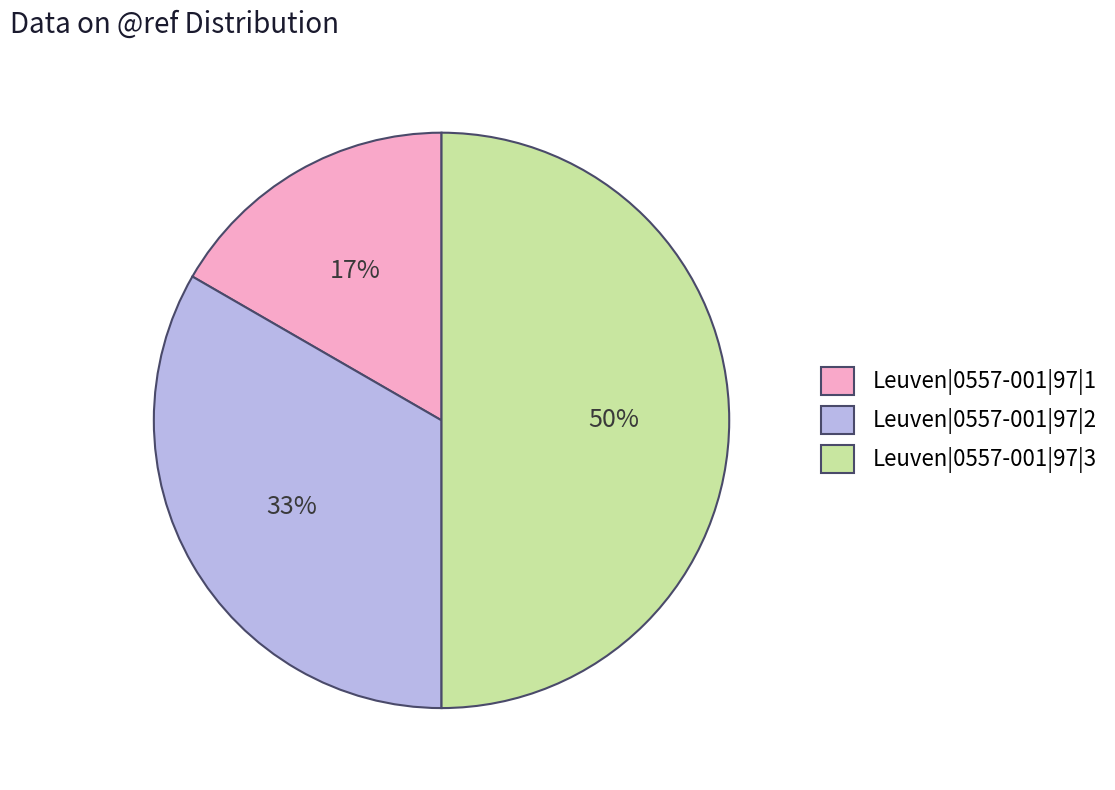

To the nearest percent, what percentage of the pie is Leuven|0557-001|97|1?

17%